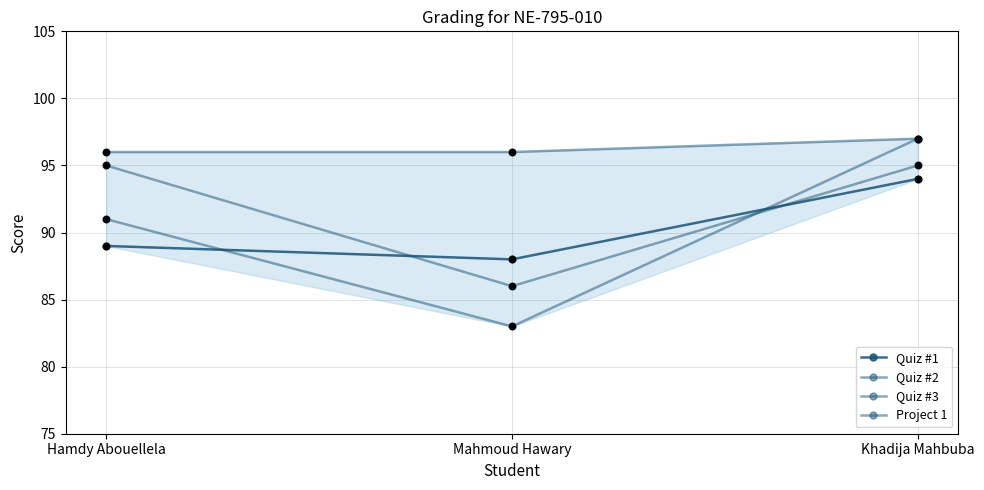

Which series has the largest Y range (max minus min)?

Quiz #2